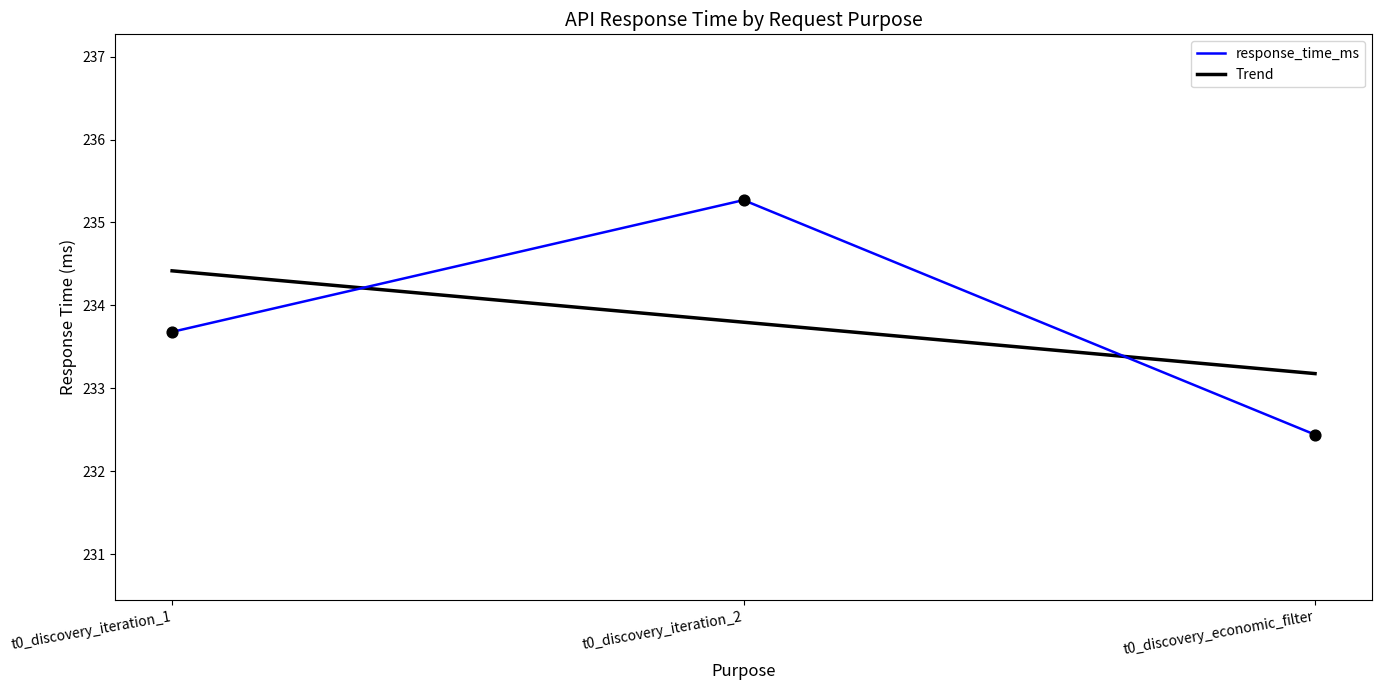

At which category is the sum across all series the highest?

t0_discovery_iteration_2